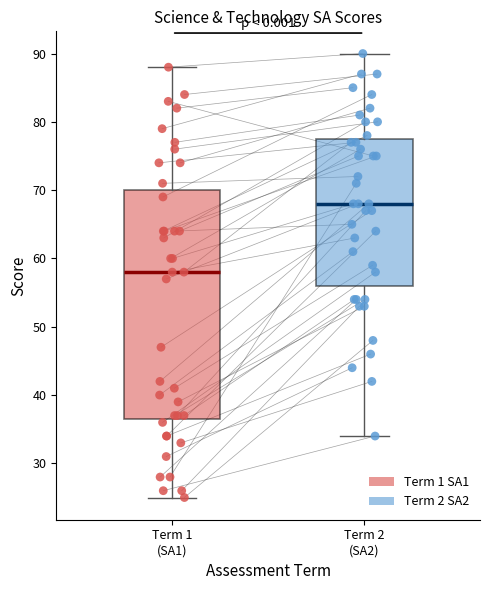

Which box's median line is the highest?

Term 2 (SA2)